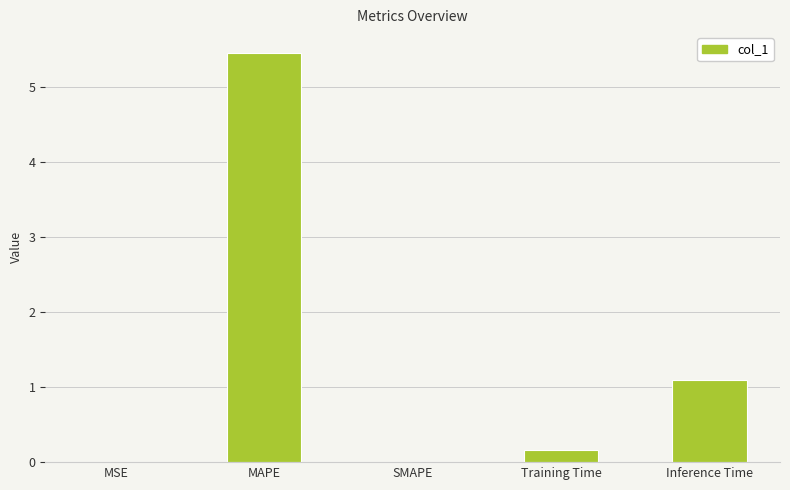

At which category does the chart reach its peak across all series?

MAPE